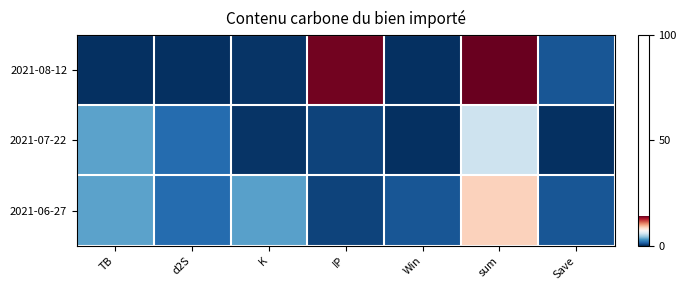

At how many categories does at least one series exceed 8?

2